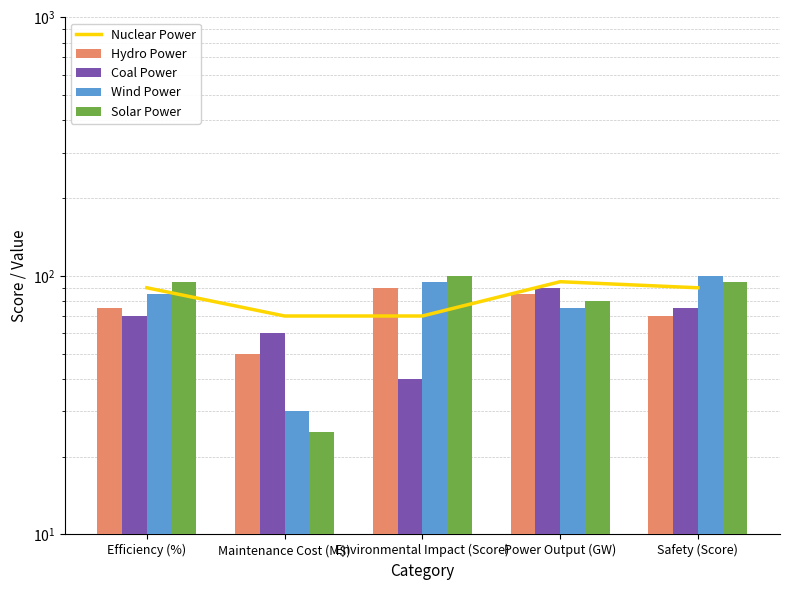

Does the chart contain any negative values?

No